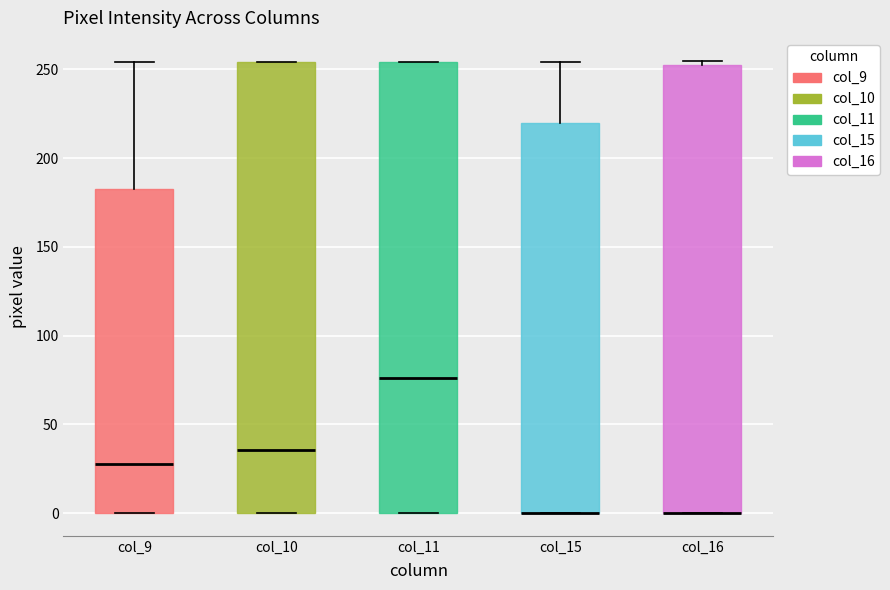

Reading left to right, transcribe this box plot: for each box, give where its median line is, the range the box spans, and where its two whiskers end, as read against the y-axis. The values are not printed on the chart, so give them approximately, as read against the axis.

col_9: median 30, box 0 to 185, whiskers 0 to 255
col_10: median 35, box 0 to 255, whiskers 0 to 255
col_11: median 75, box 0 to 255, whiskers 0 to 255
col_15: median 0 (drawn on the box's lower edge), box 0 to 220, whiskers 0 to 255
col_16: median 0 (drawn on the box's lower edge), box 0 to 255, whiskers 0 to 255 (just above the box's upper edge)